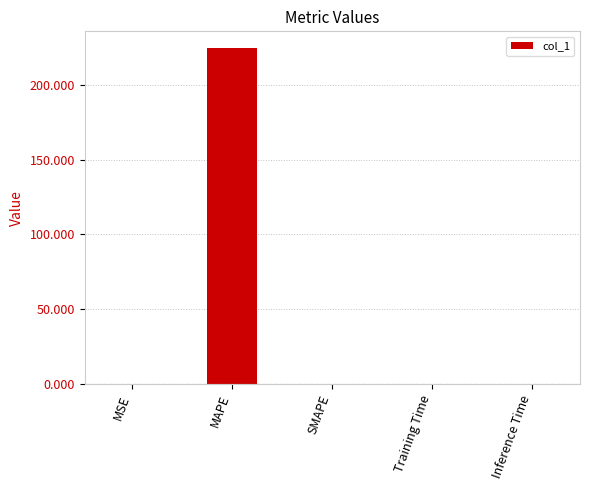

The value at SMAPE is -141.1. True or false?

False